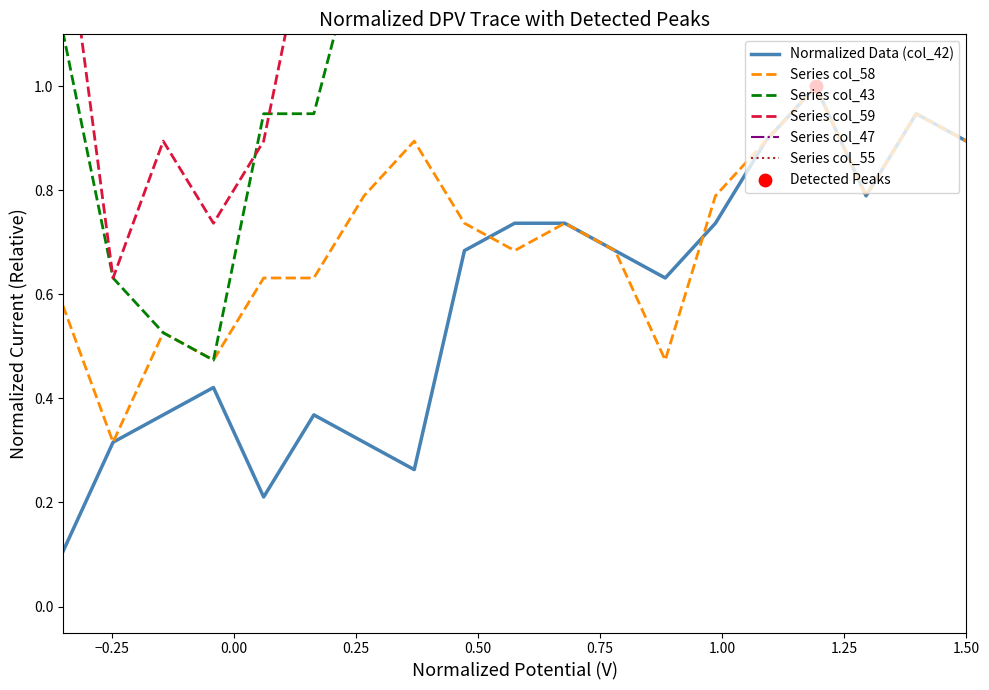

What is the highest value of the Series col_58 series?

1.0